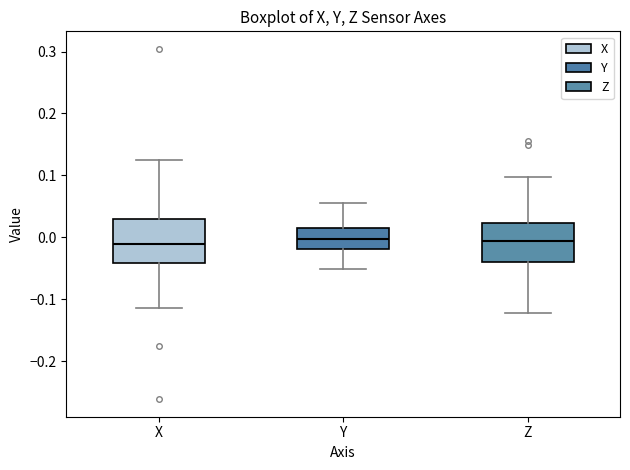

Reading left to right, read every box against the y-axis: the position of its median line, the range the box covers, and the ends of its whiskers. The values are not printed on the chart, so give them approximately, as read against the axis.

X: median -0.01, box -0.04 to 0.03, whiskers -0.11 to 0.13
Y: median 0.00, box -0.02 to 0.01, whiskers -0.05 to 0.06
Z: median -0.01, box -0.04 to 0.02, whiskers -0.12 to 0.10